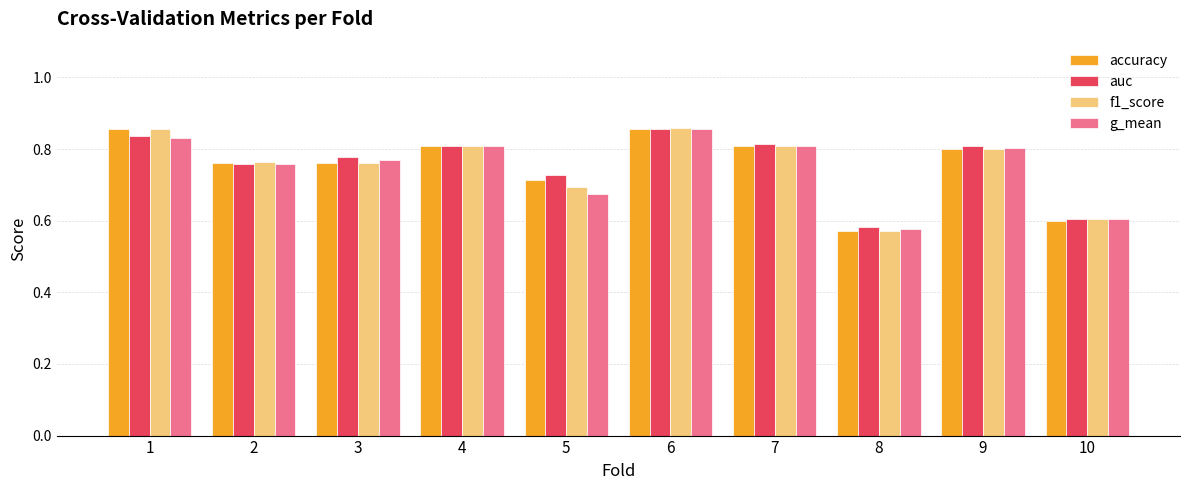

Is it true that g_mean equals 1.3 at 1?

False